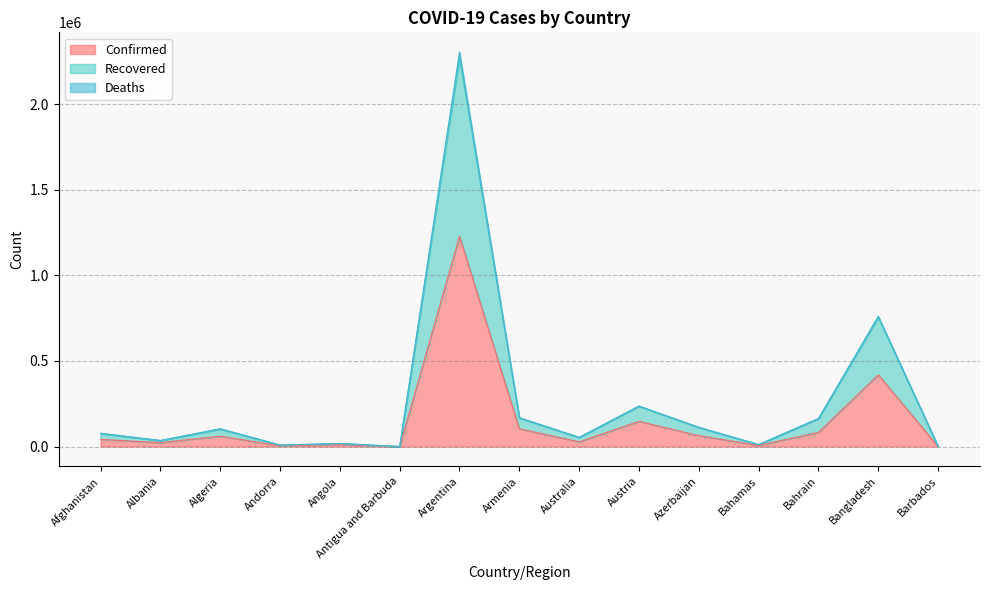

How many lines are shown in the chart?

3